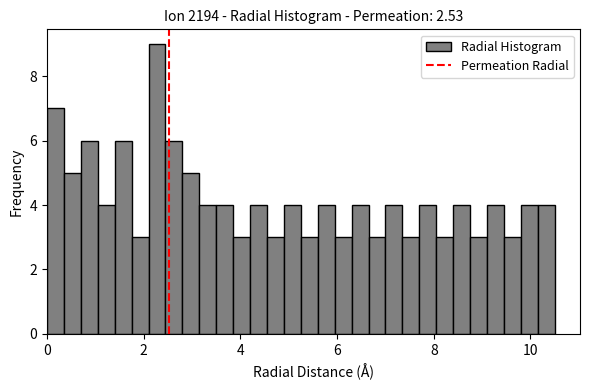

Read against the x-axis, roughly where is the centre of the tallest bar?

2.2